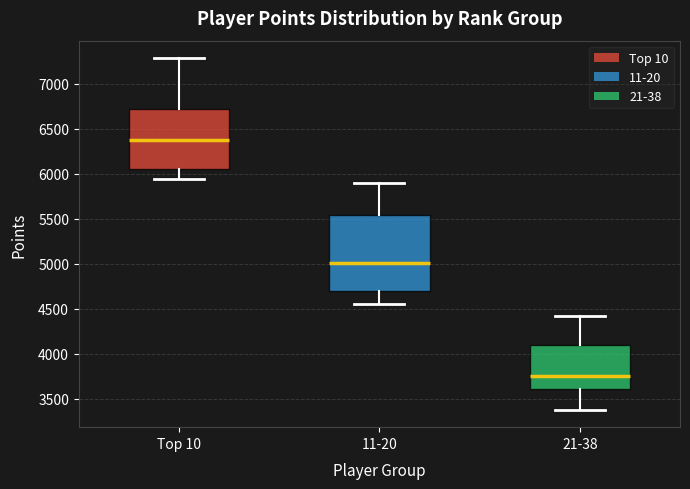

Reading left to right, transcribe this box plot: for each box, give where its median line is, the range the box spans, and where its two whiskers end, as read against the y-axis. The values are not printed on the chart, so give them approximately, as read against the axis.

Top 10: median 6350, box 6050 to 6700, whiskers 5950 to 7300
11-20: median 5000, box 4700 to 5550, whiskers 4550 to 5900
21-38: median 3750, box 3600 to 4100, whiskers 3400 to 4400